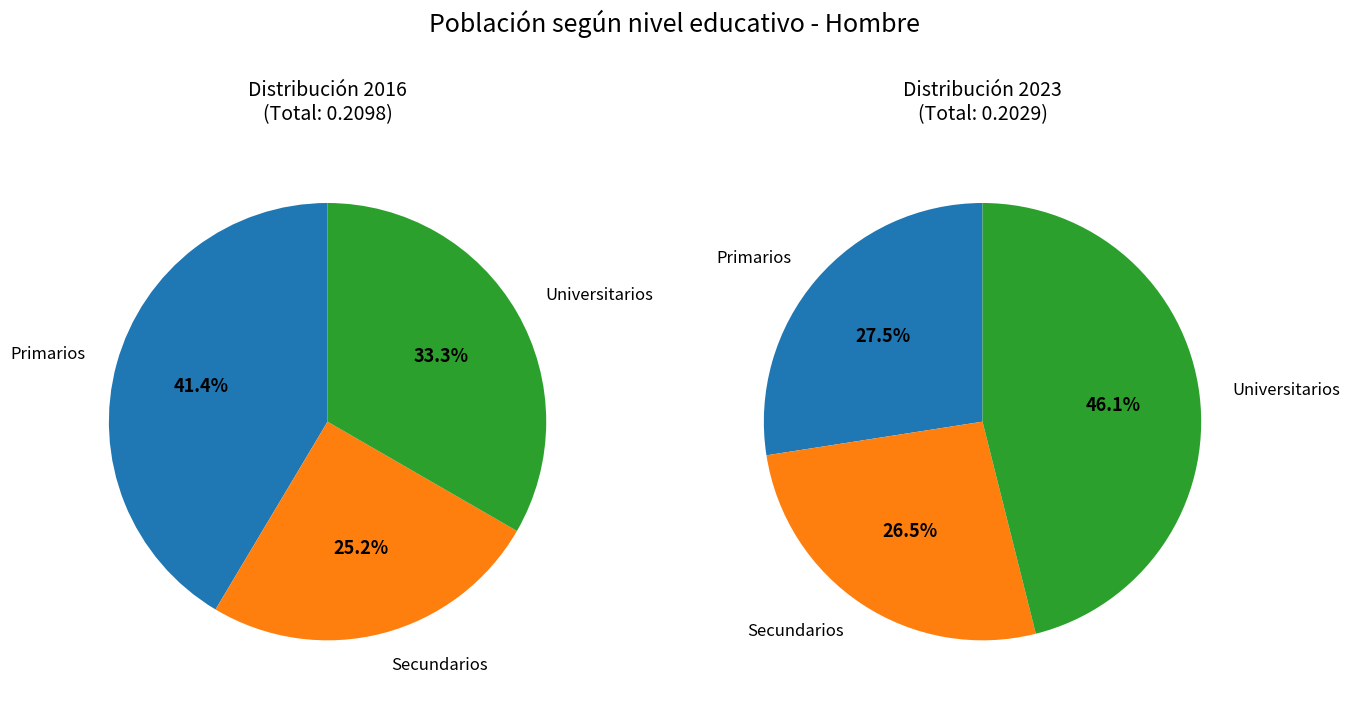

Which category has the biggest portion of the pie?

Universitarios